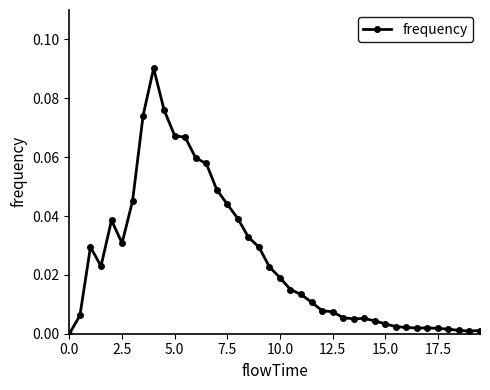

What is the sum of all values?

1.0